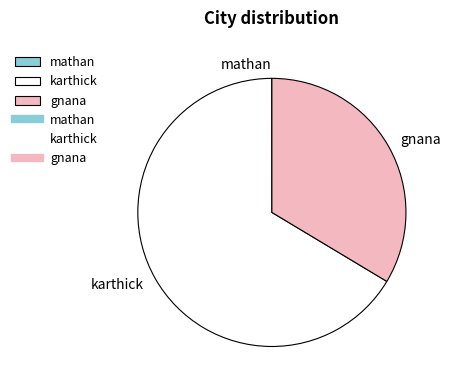

Approximately how many times larger is the value at gnana compared to karthick?

0.5